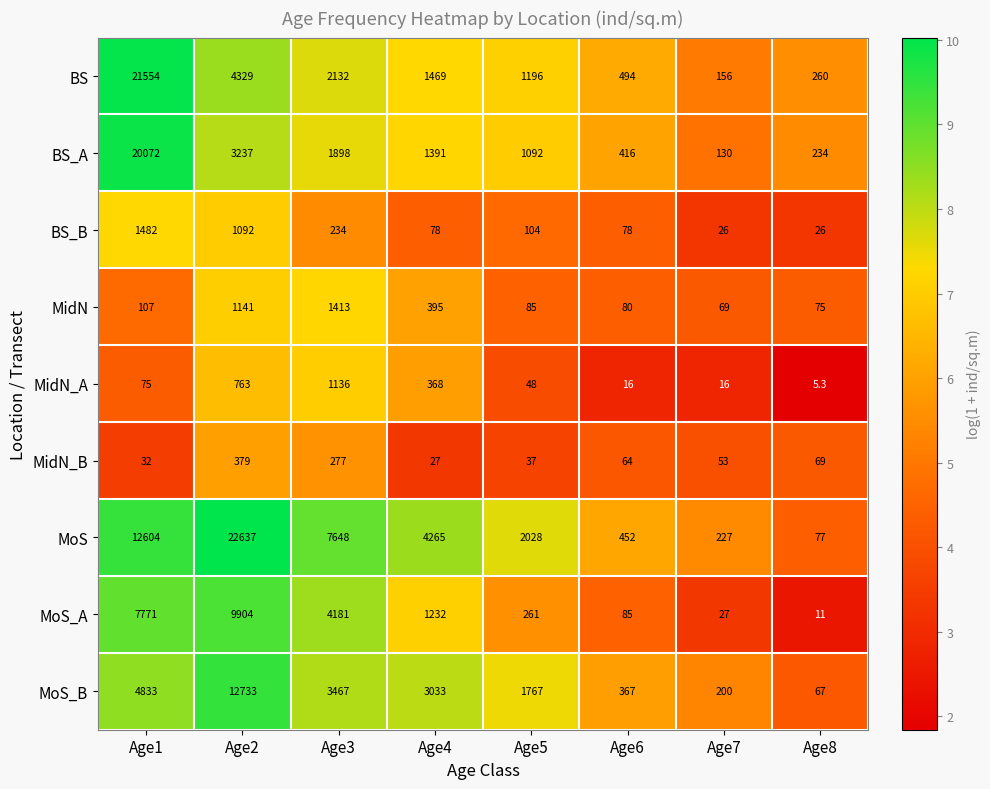

Between Age3 and Age6, which series saw the biggest shift?

MoS